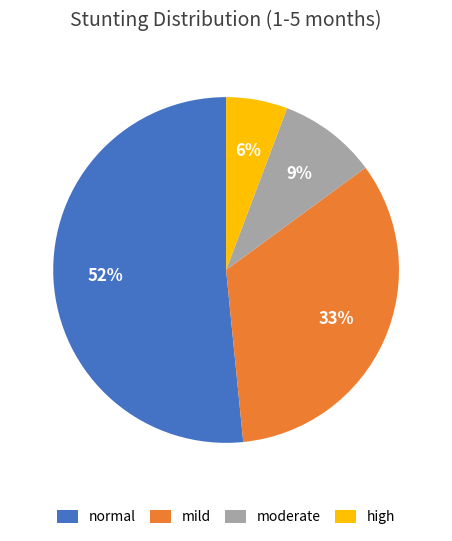

Which category has the biggest portion of the pie?

normal